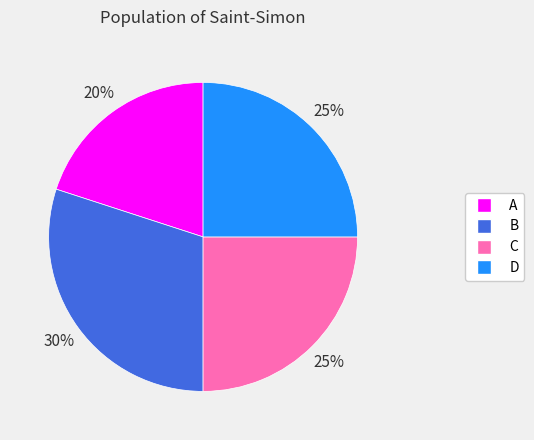

How many segments does this pie chart have?

4